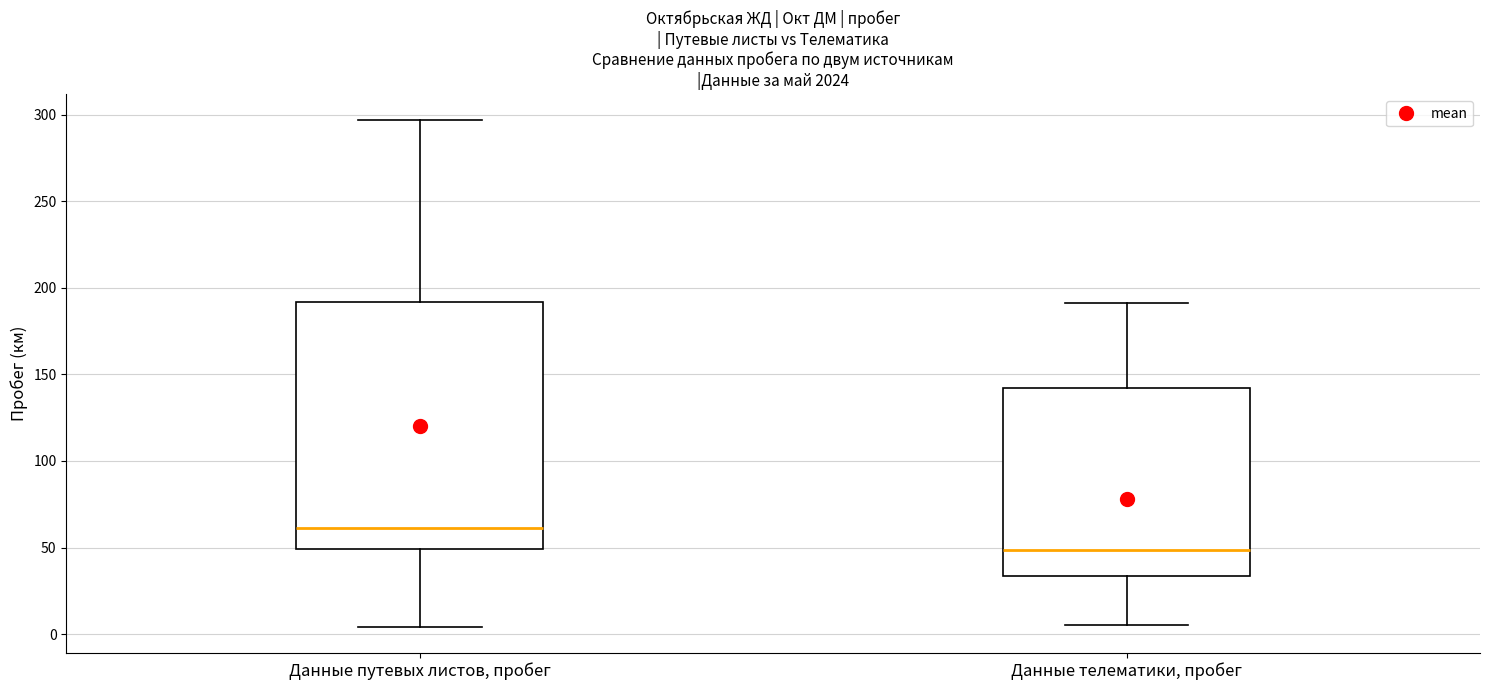

Reading left to right, transcribe this box plot: for each box, give where its median line is, the range the box spans, and where its two whiskers end, as read against the y-axis. The values are not printed on the chart, so give them approximately, as read against the axis.

Данные путевых листов, пробег: median 60, box 50 to 190, whiskers 5 to 295
Данные телематики, пробег: median 50, box 35 to 140, whiskers 5 to 190